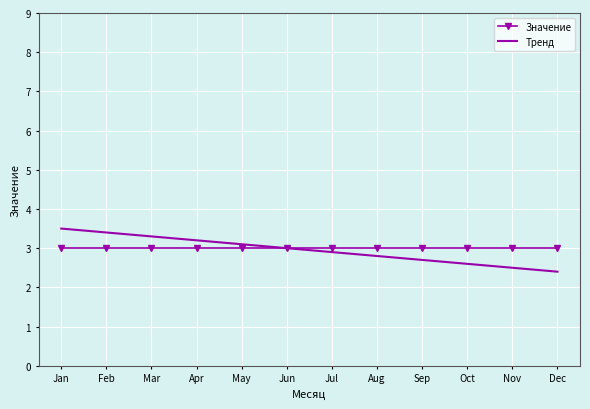

Rank the series by their maximum value, from lowest to highest.

Значение, Тренд